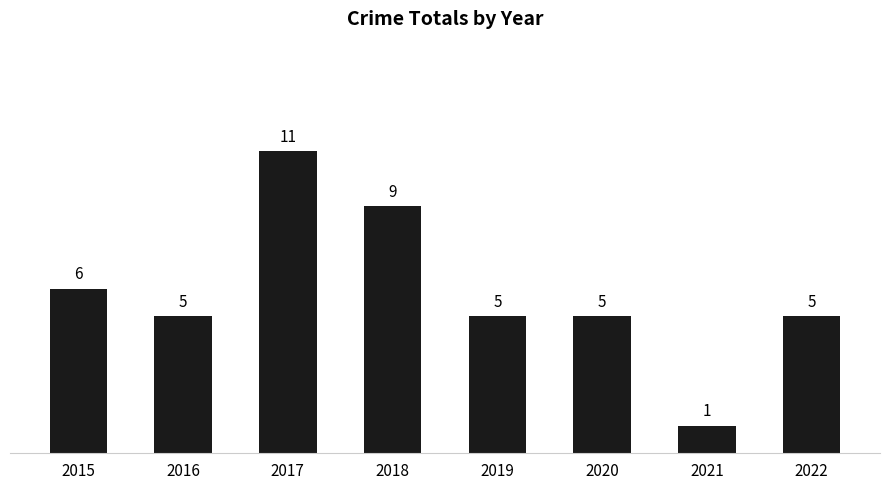

What is the difference between the maximum and minimum values?

10